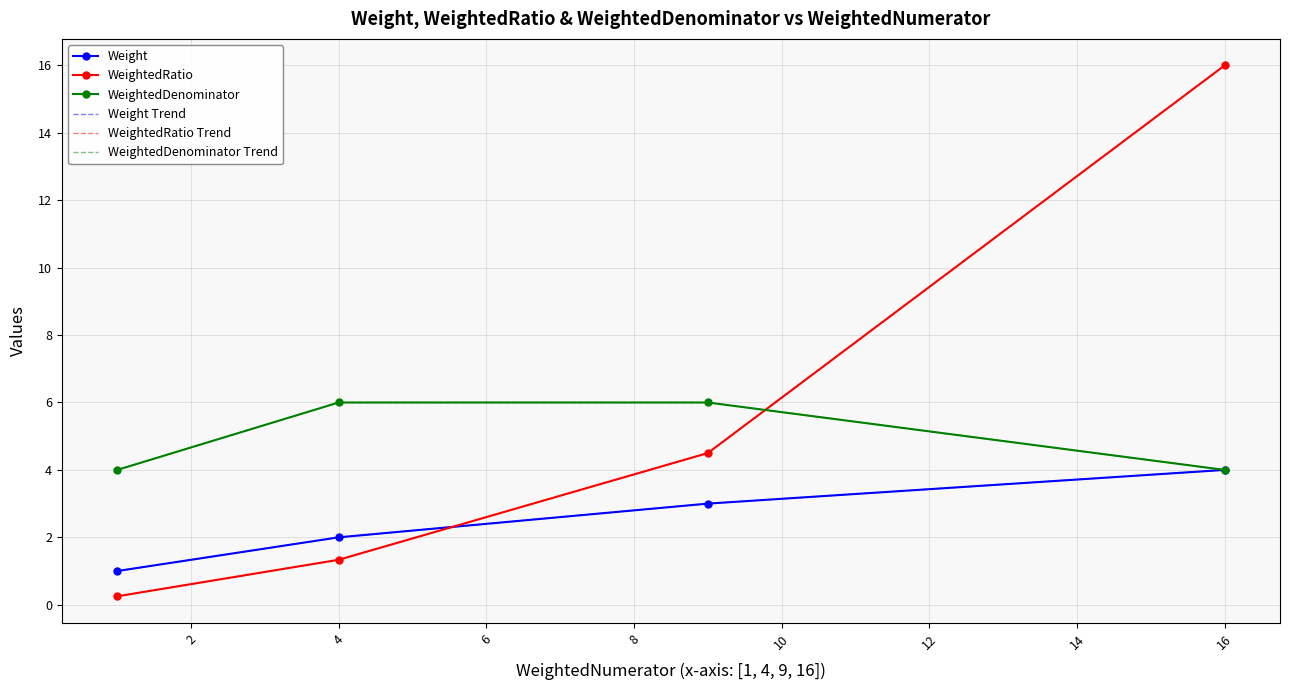

What is the lowest value of the WeightedDenominator series?

4.0